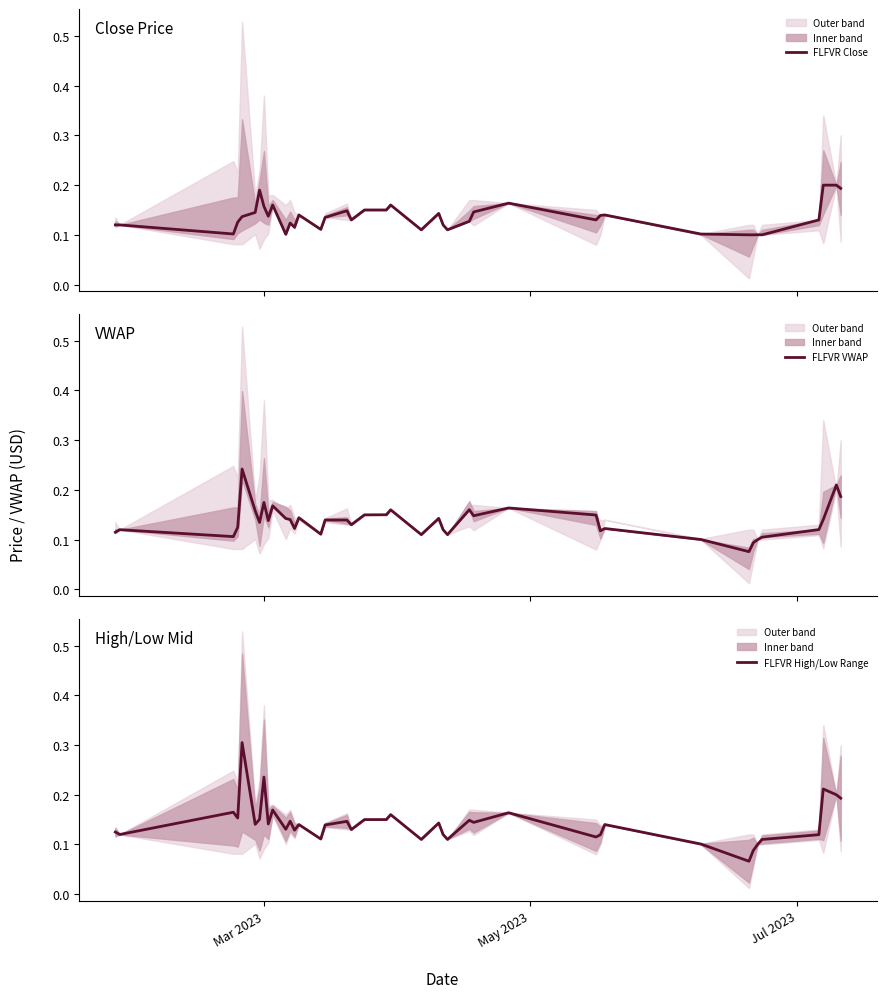

At how many categories does at least one series exceed 0?

40